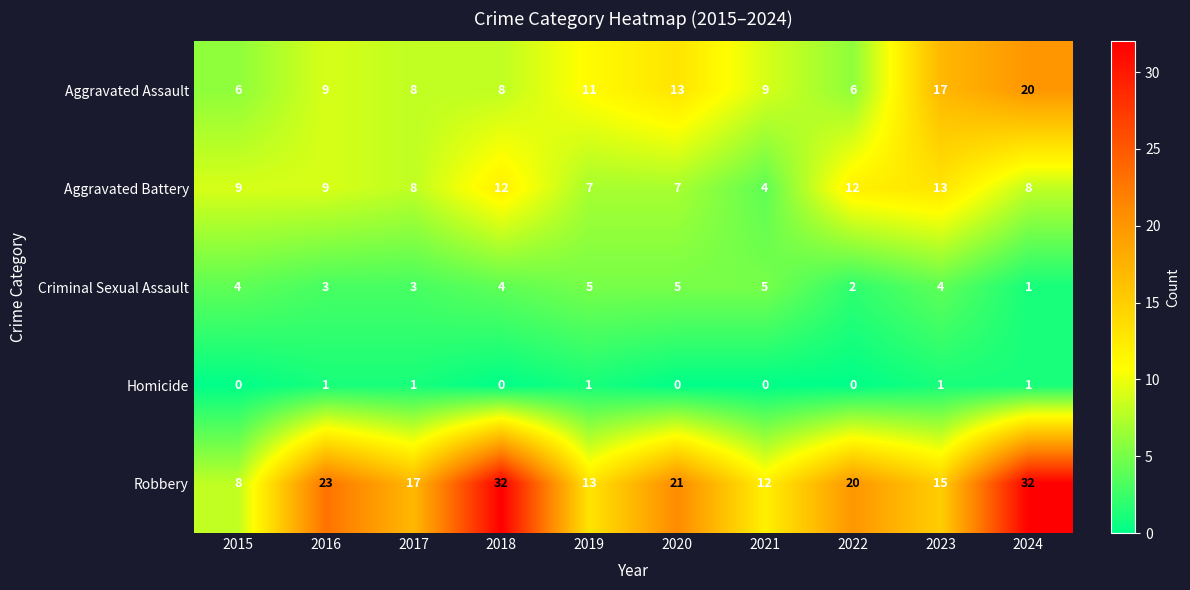

What is the greatest value displayed?

32